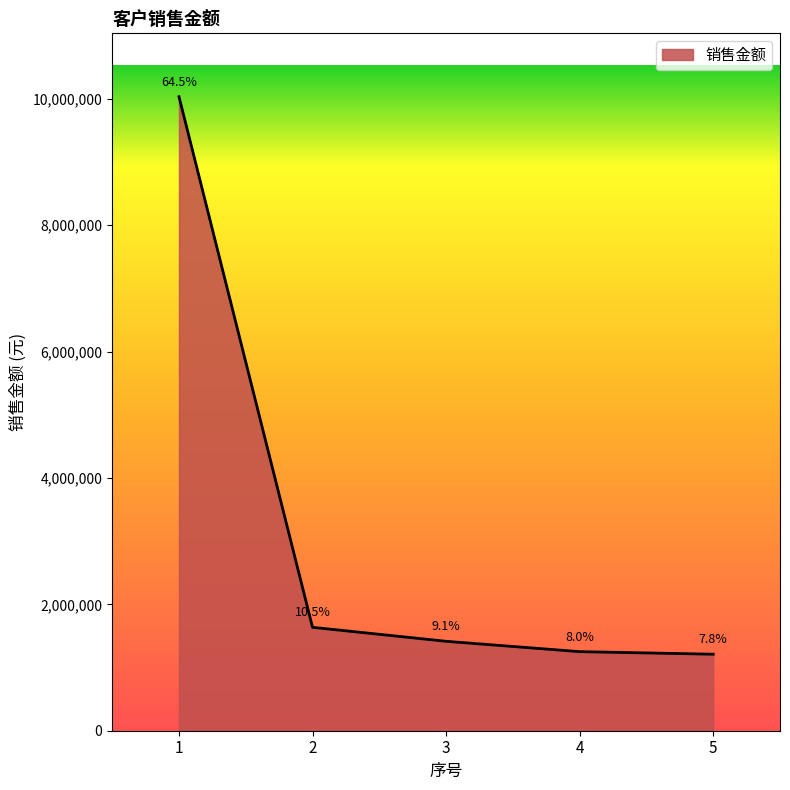

Where is the data nearest to the value 5622047?

2